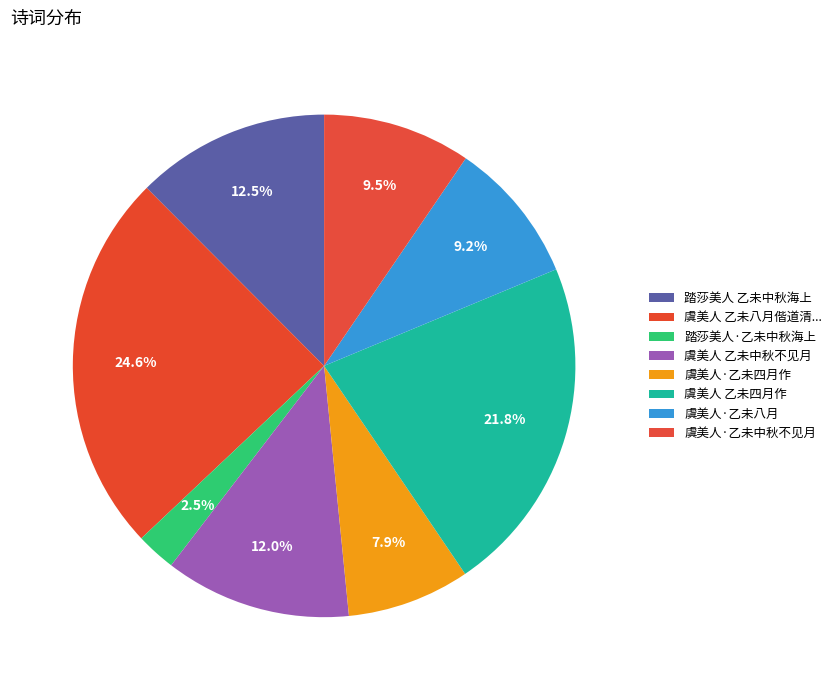

To the nearest percent, what is the average slice percentage?

12%